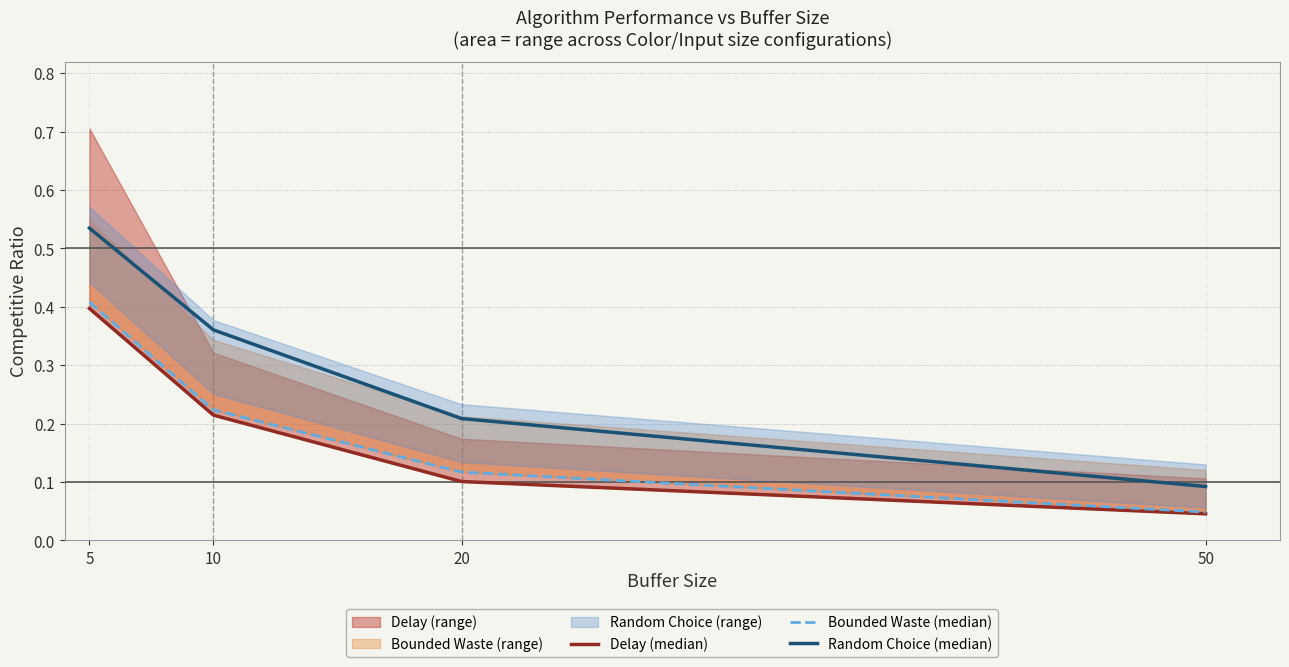

What is the difference between the second highest and second lowest values in the Random Choice (median) series?

0.2